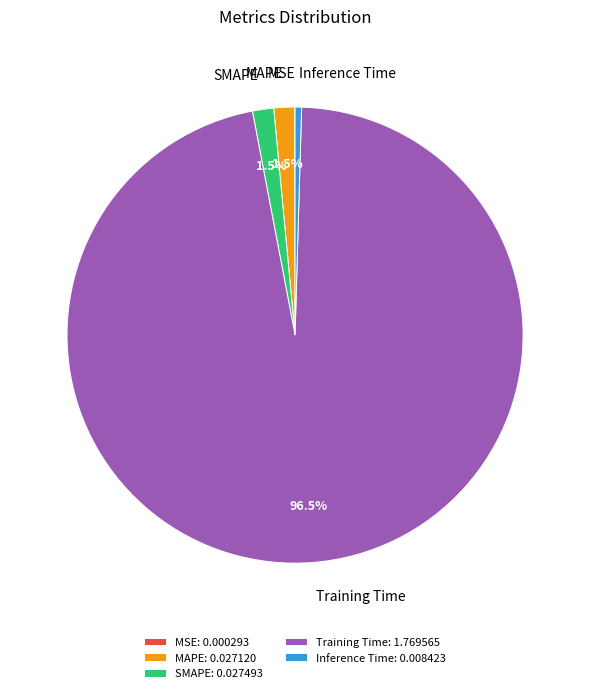

Is the sum of MAPE and SMAPE greater than half?

No